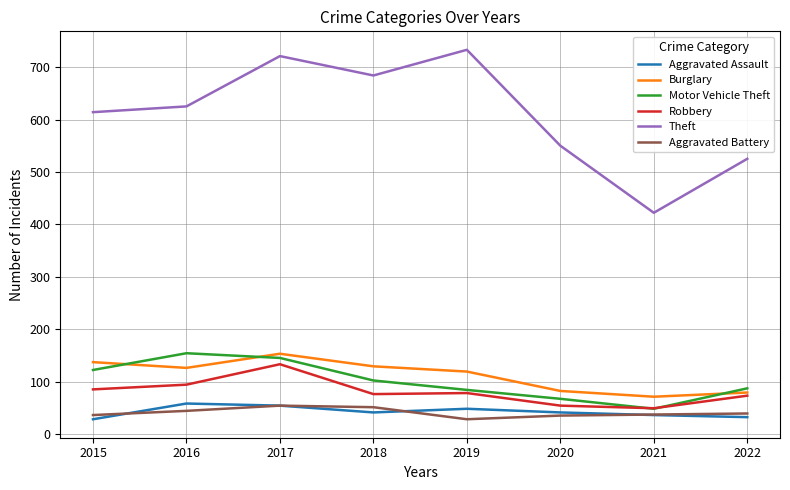

True or false: Aggravated Assault and Theft cross at least once.

False